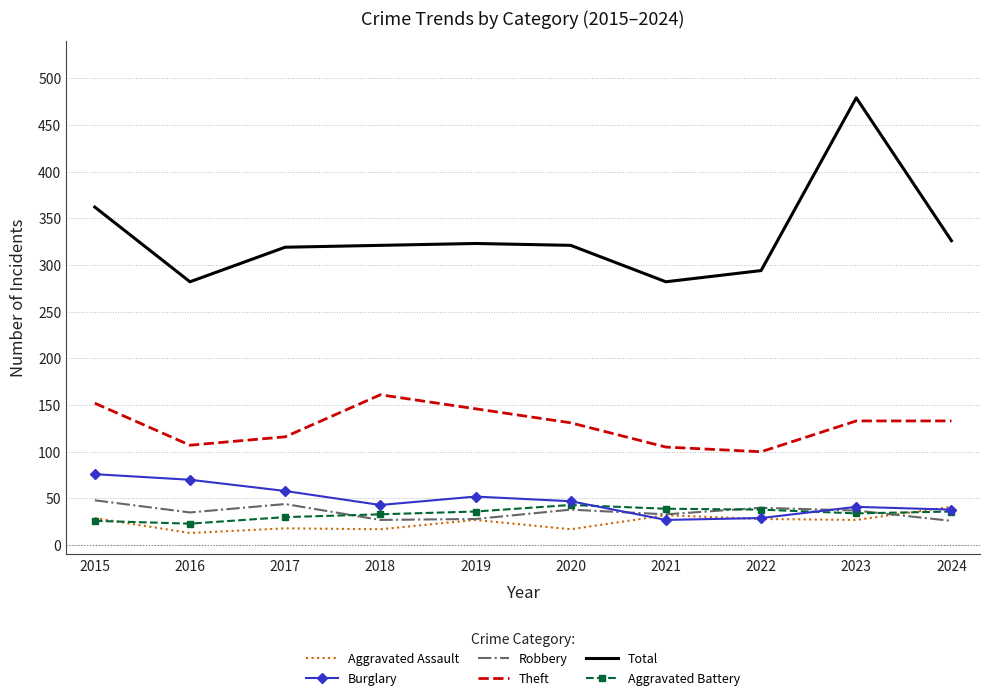

What is the spread (max minus min) of values at 2018?

304